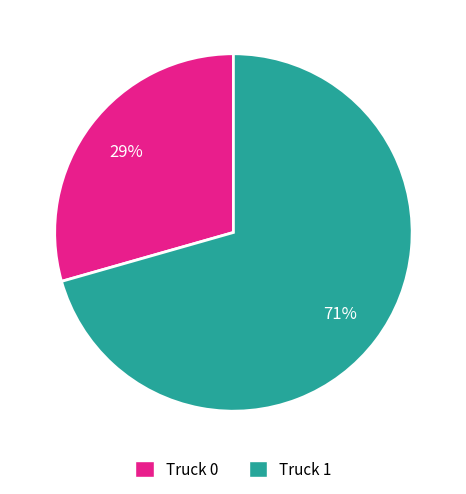

Does any single category account for the majority?

Yes